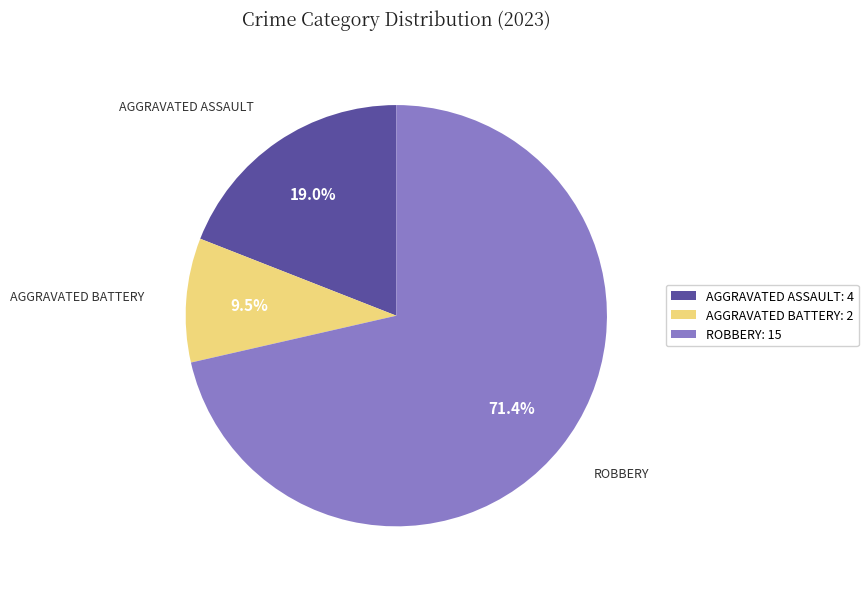

What is the ratio of the value at AGGRAVATED BATTERY: 2 to the value at AGGRAVATED ASSAULT: 4?

0.5